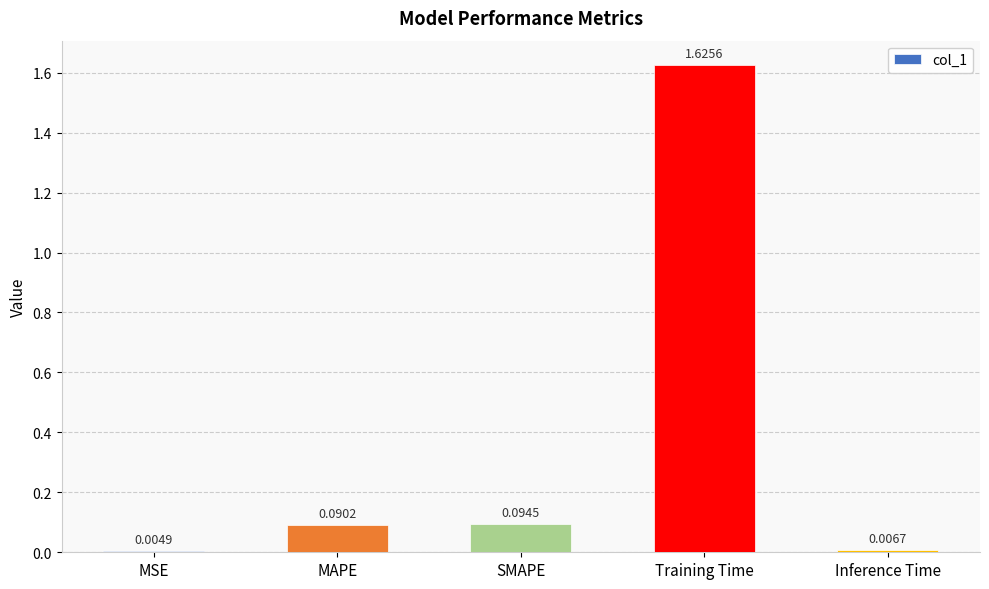

Which category has the highest value across all series?

Training Time